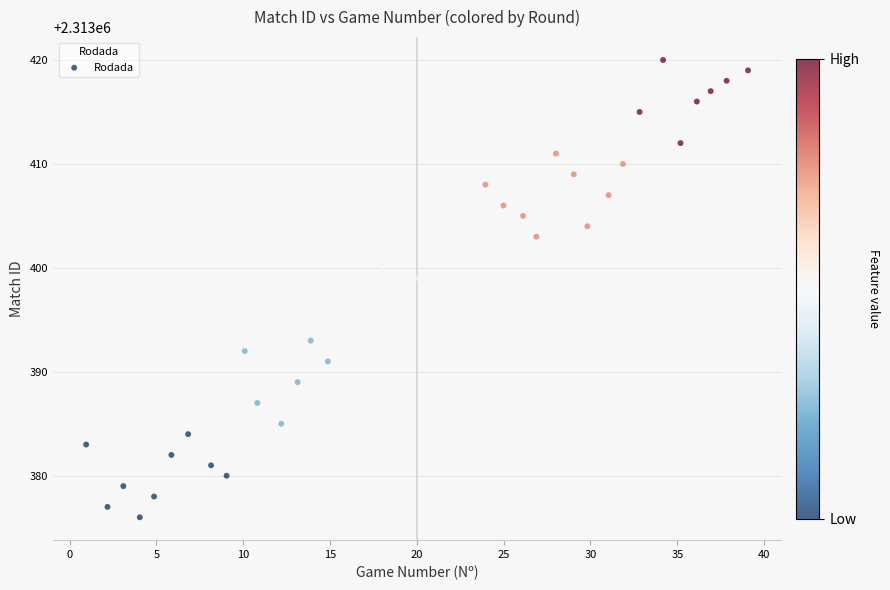

What is the range of Y values (max minus min)?

44